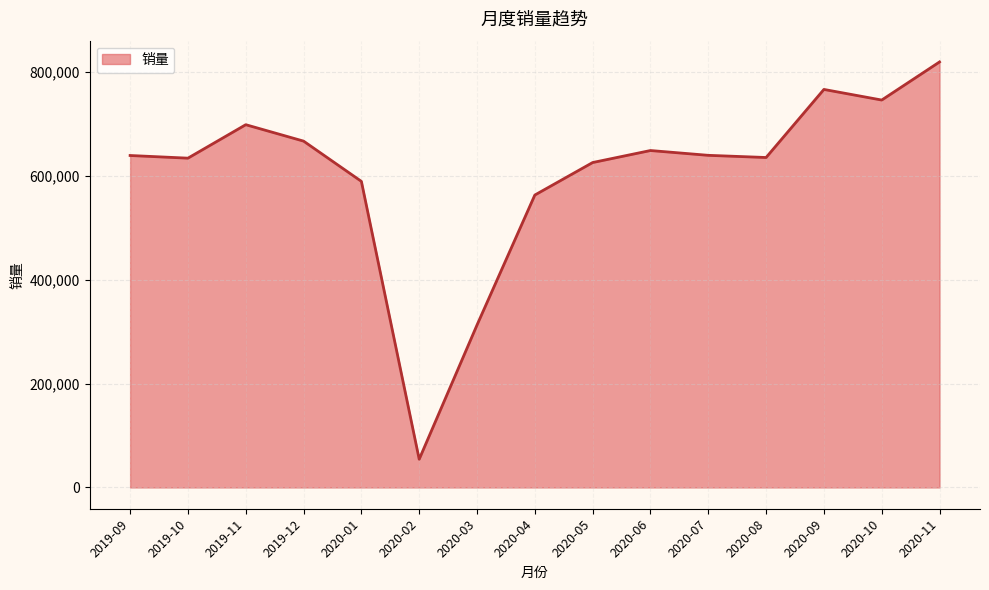

What is the minimum value shown in the chart?

54391